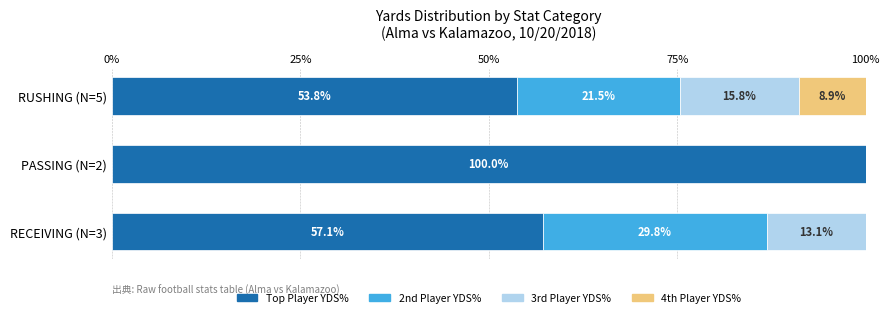

What is the total value across all series at RECEIVING (N=3)?

100.0